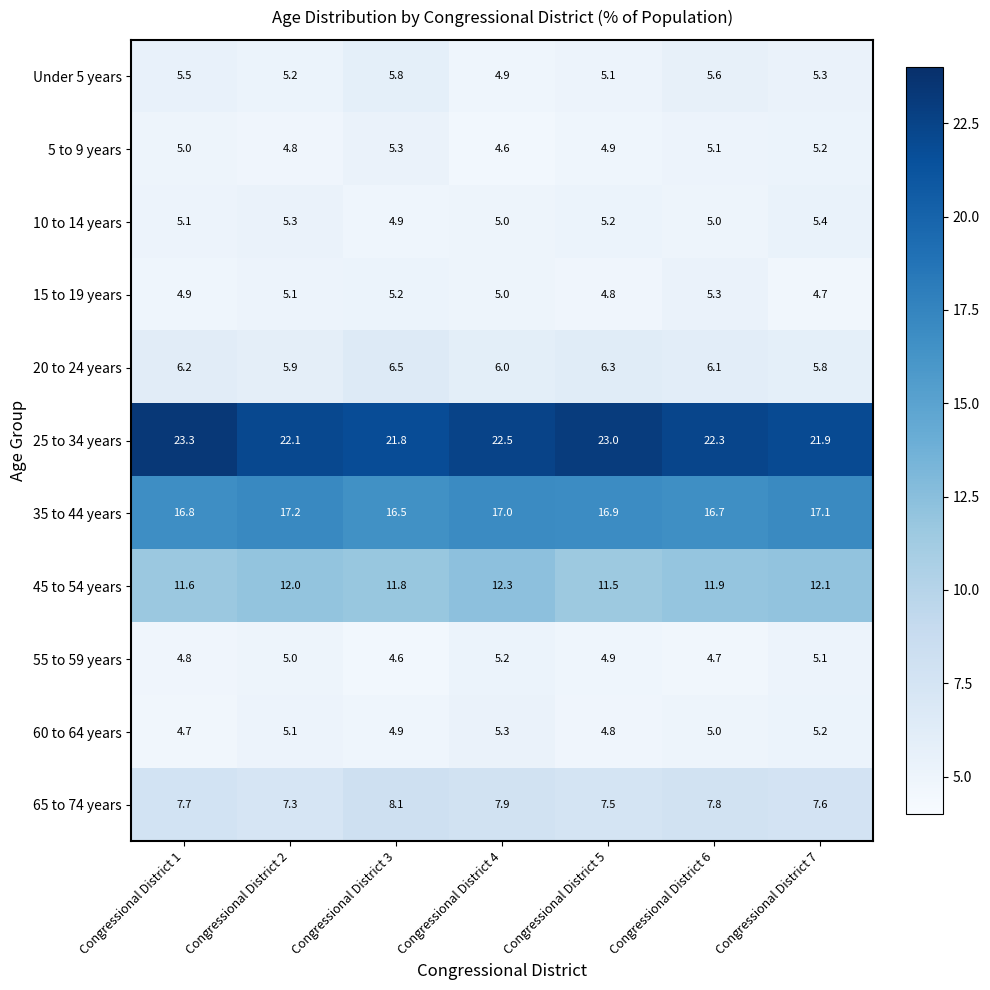

What is the maximum value for 60 to 64 years?

5.3